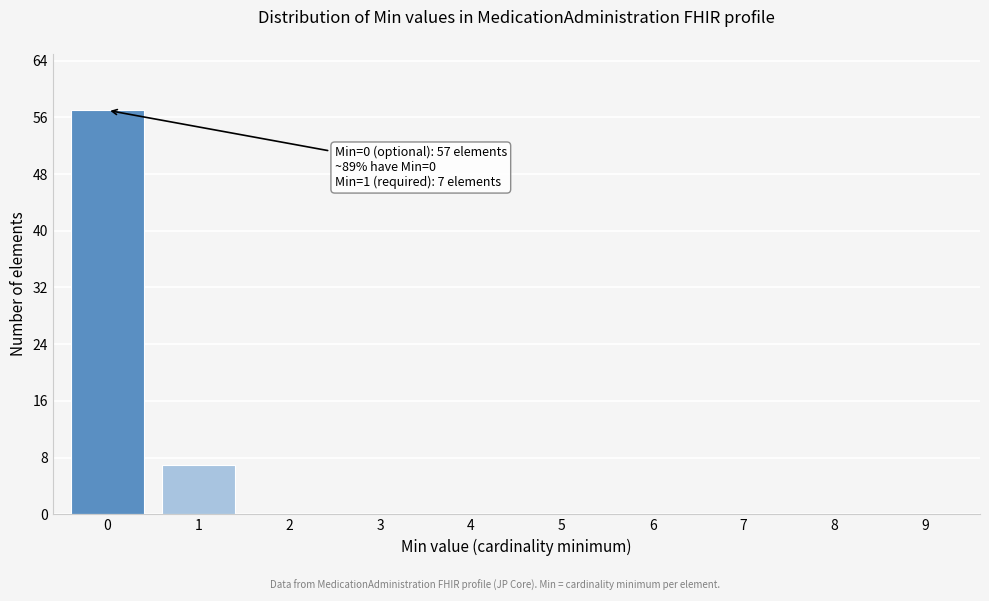

Reading left to right, transcribe all the data shown in this chart.

0=57	1=7	2=0	3=0	4=0	5=0	6=0	7=0	8=0	9=0